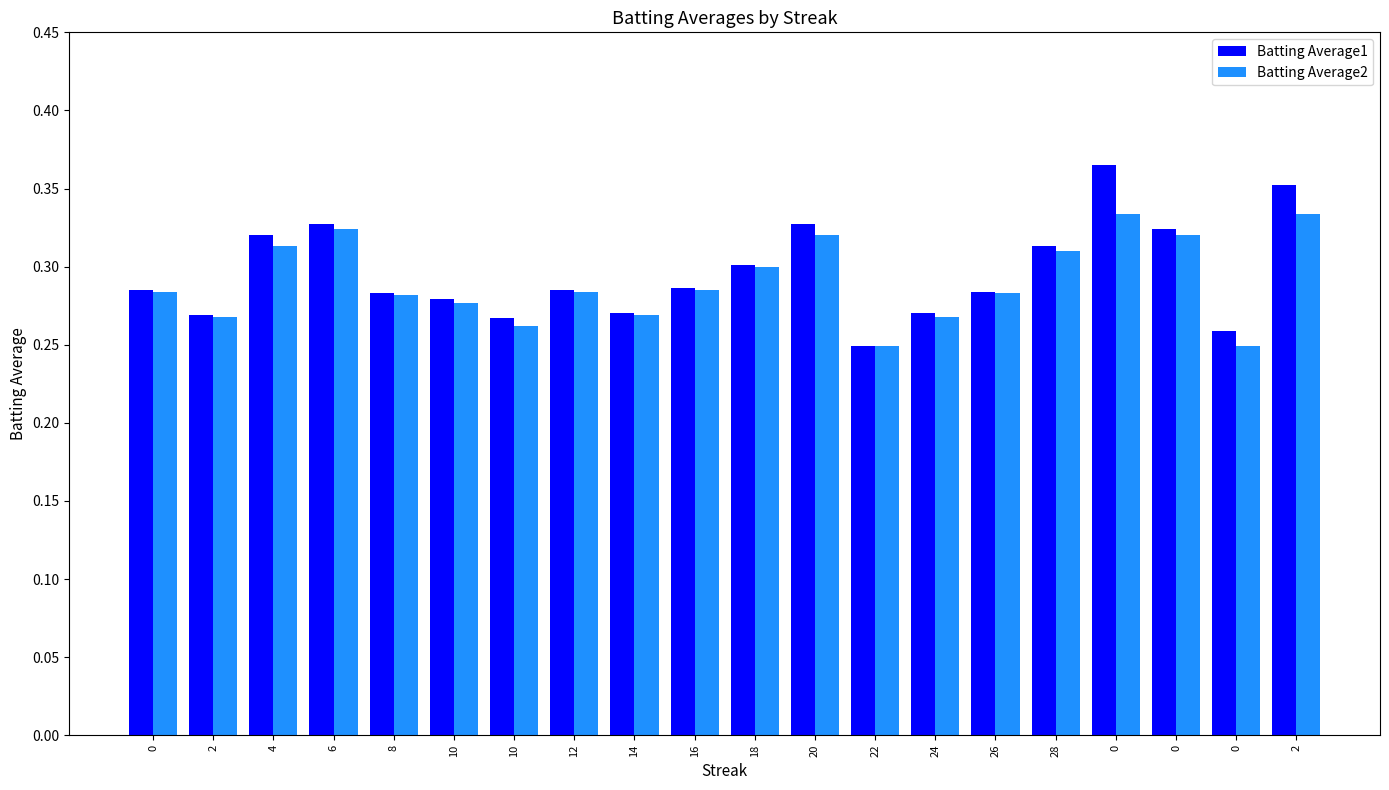

What is the average value of the Batting Average2 series?

0.3